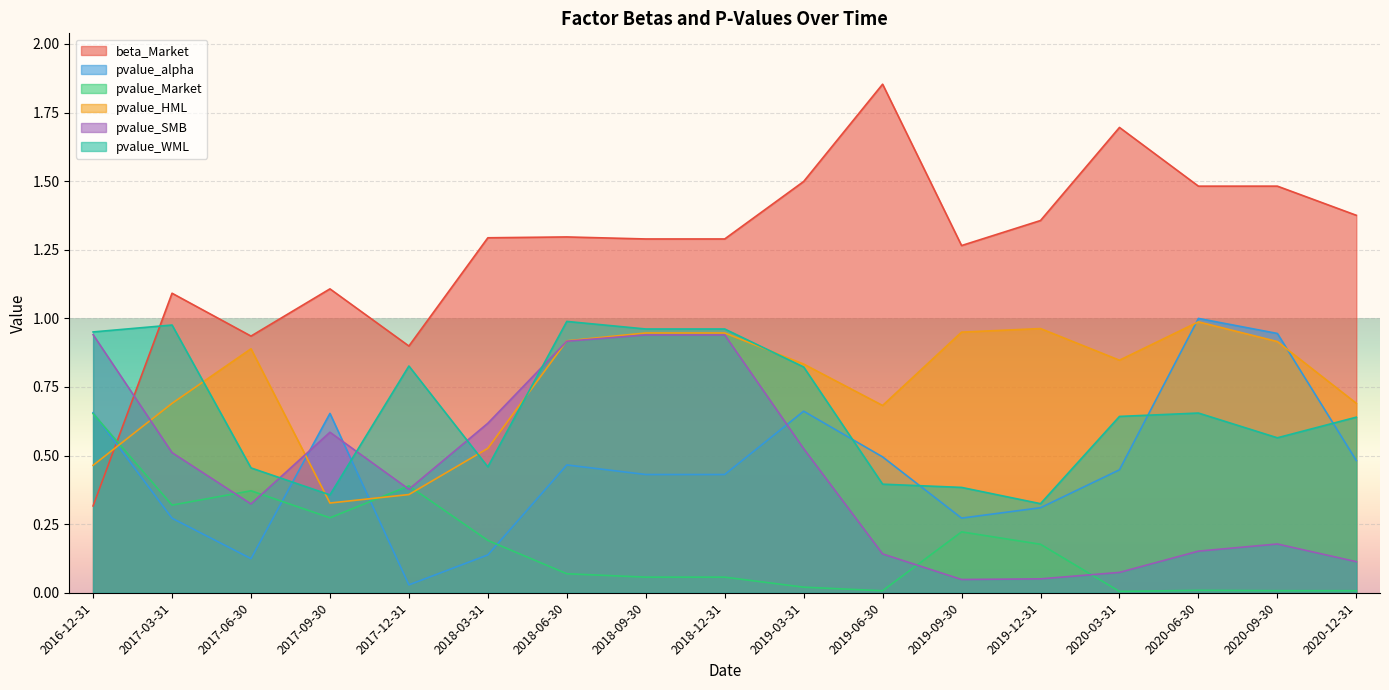

What is the sum of all beta_Market values?

21.5